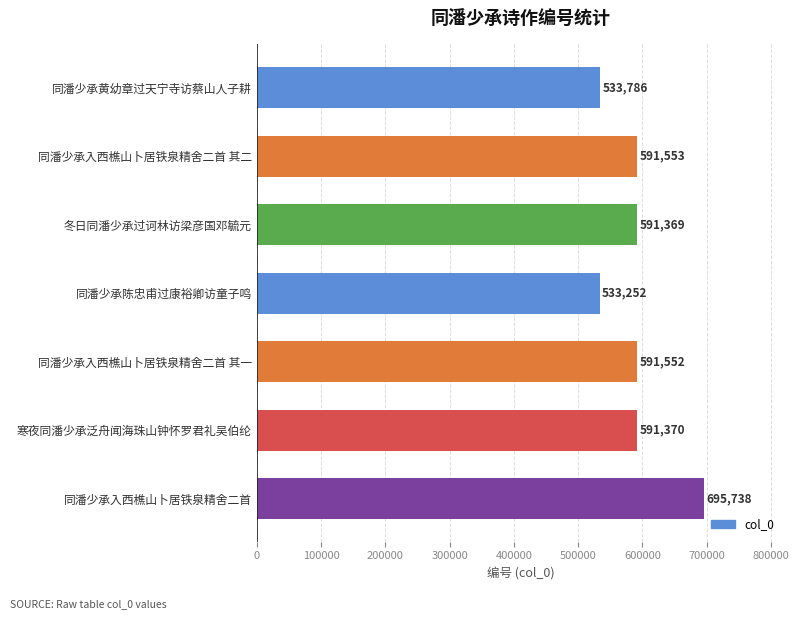

Rank the categories by value from highest to lowest.

同潘少承入西樵山卜居铁泉精舍二首, 同潘少承入西樵山卜居铁泉精舍二首 其二, 同潘少承入西樵山卜居铁泉精舍二首 其一, 寒夜同潘少承泛舟闻海珠山钟怀罗君礼吴伯纶, 冬日同潘少承过诃林访梁彦国邓毓元, 同潘少承黄幼章过天宁寺访蔡山人子耕, 同潘少承陈忠甫过康裕卿访童子鸣